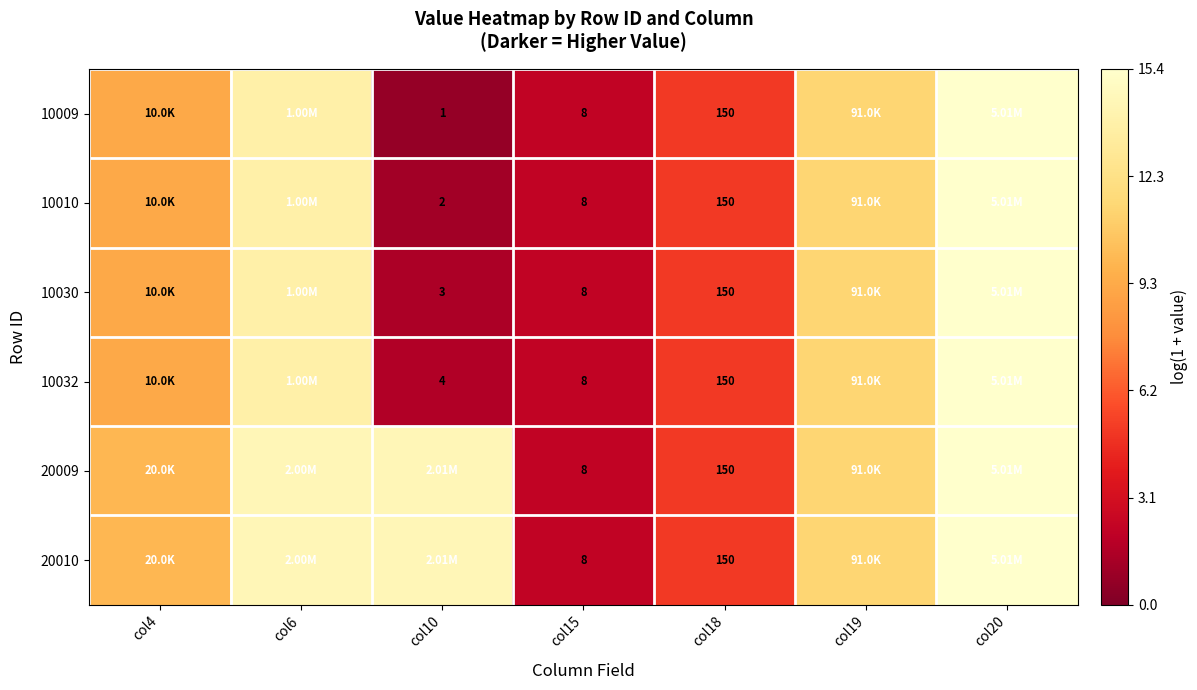

Between col19 and col10, which is larger?

col19